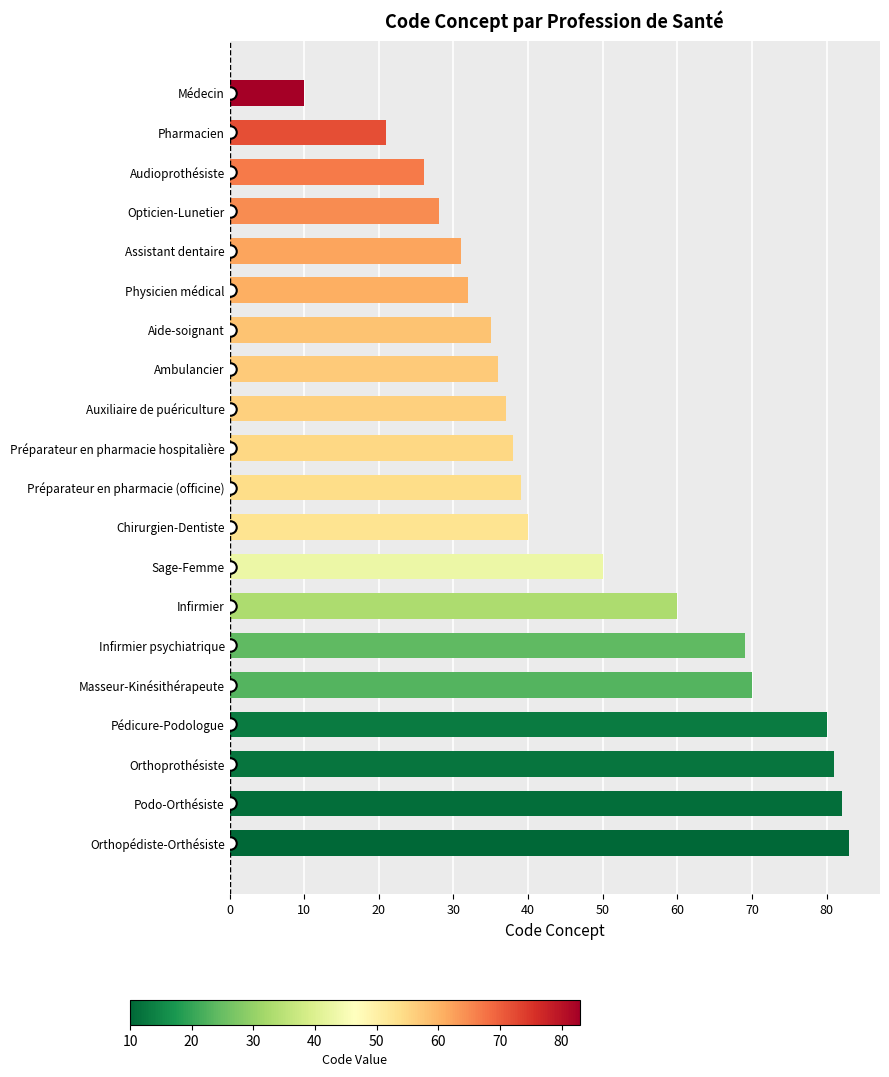

The value at Pédicure-Podologue is 80. True or false?

True